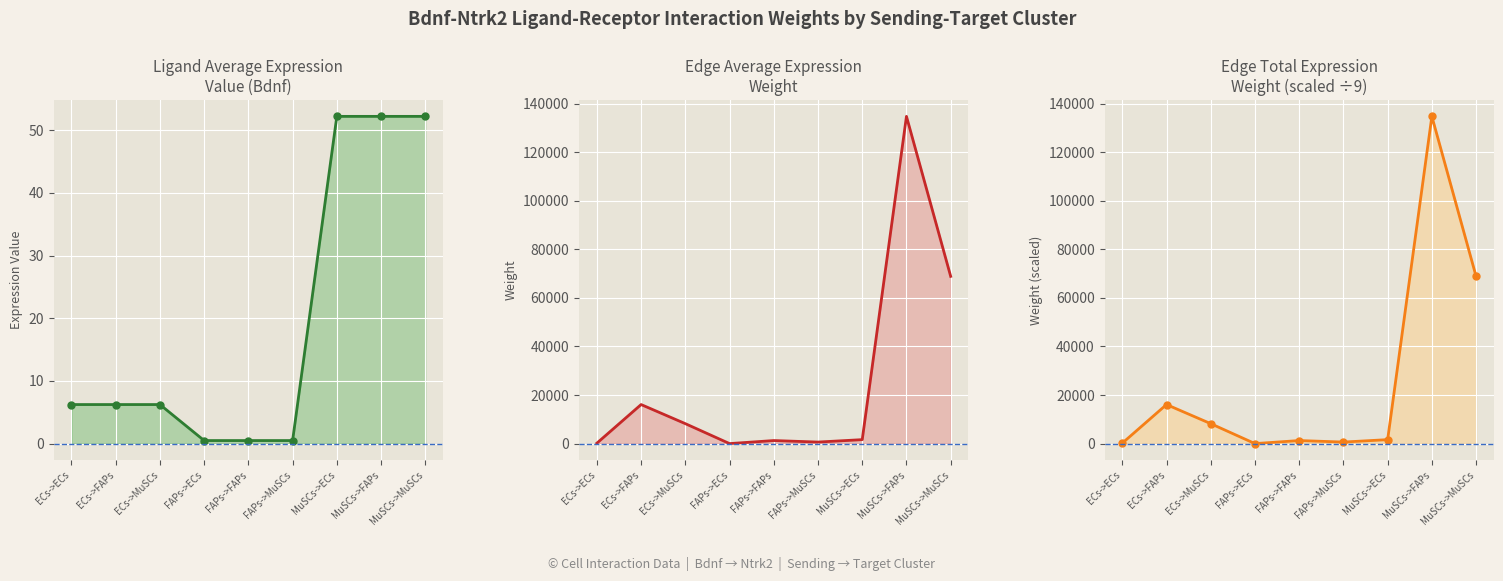

At which label is Edge total expression weight closest to 67389?

MuSCs->MuSCs